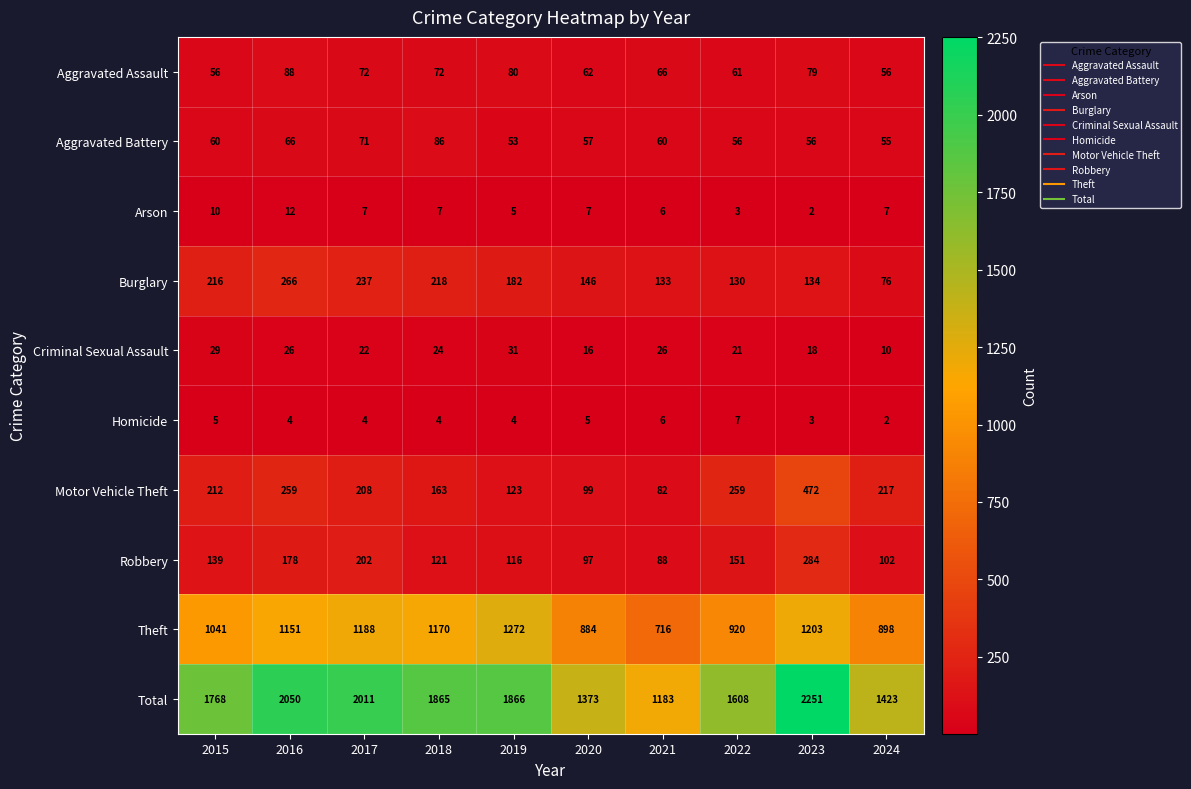

Which series has the largest total across all categories?

Total